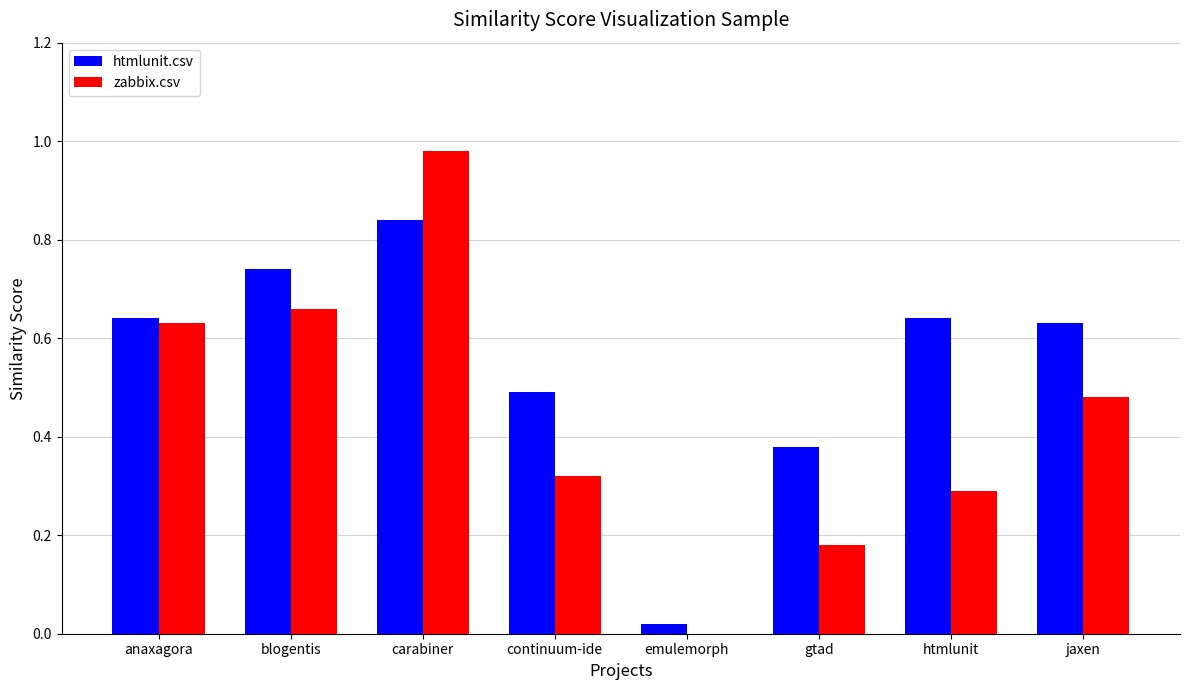

What is the sum of all htmlunit.csv values?

4.4